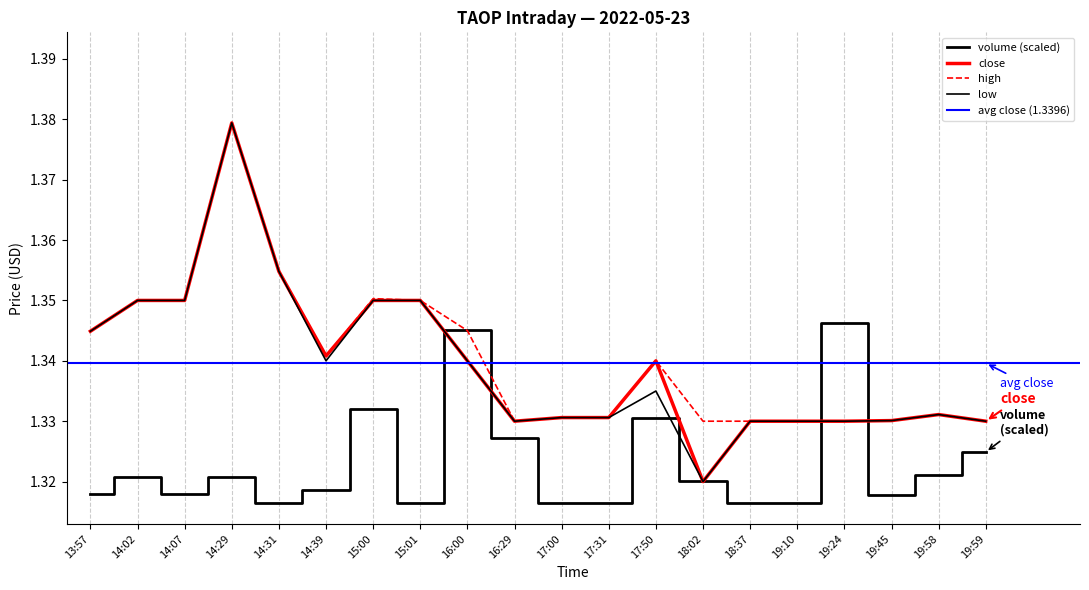

Between which two adjacent categories do volume and high first intersect?

15:01 and 16:00